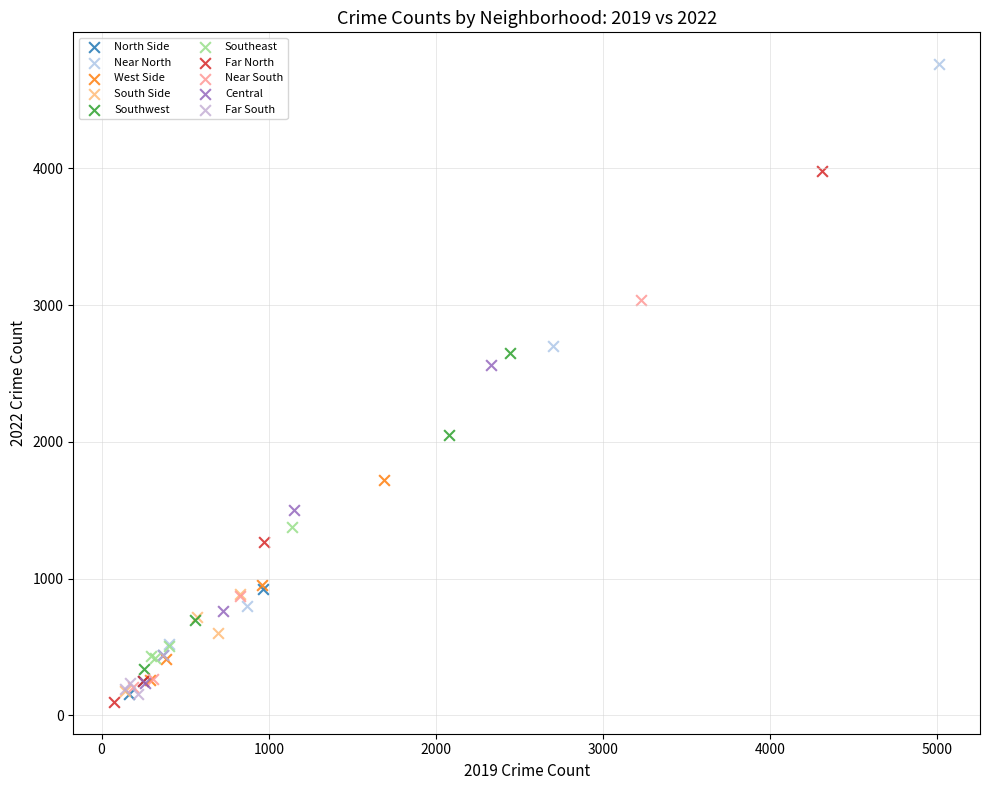

Which series reaches the maximum Y coordinate?

Near North